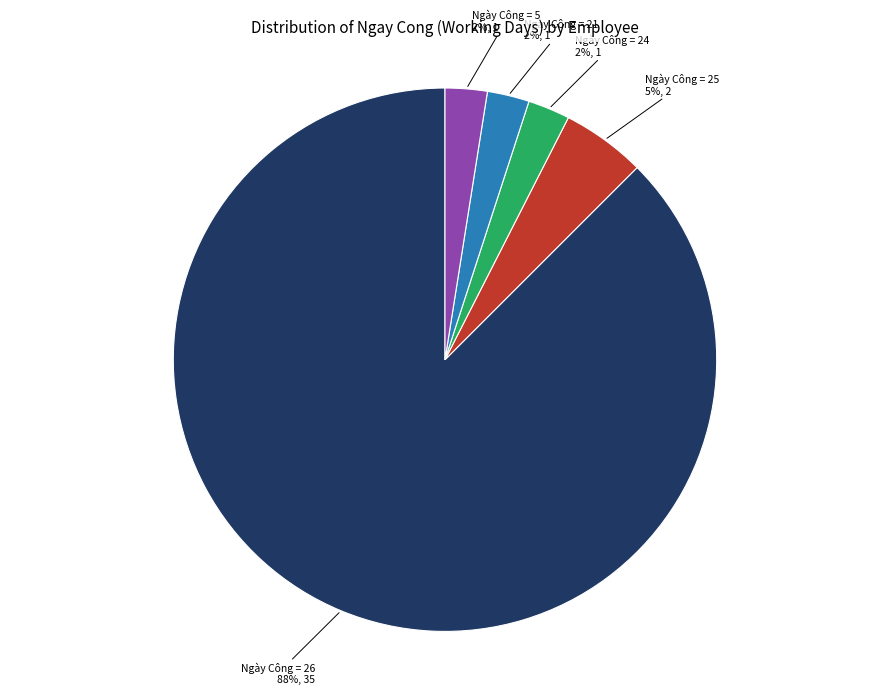

How many segments does this pie chart have?

5